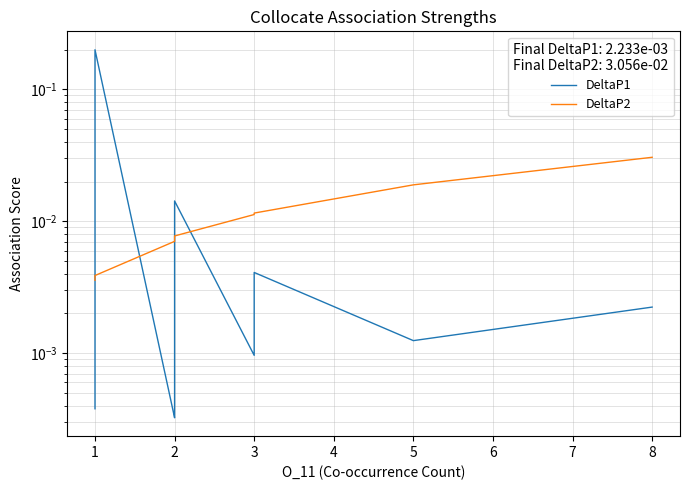

Count the DeltaP2 values in the range 0 to 1.

40